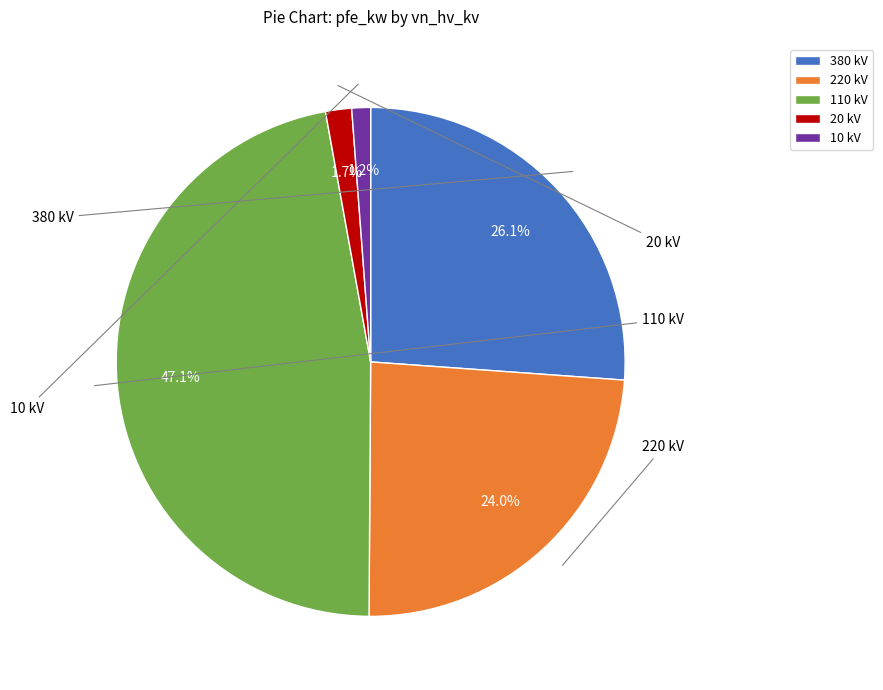

Which slice is the largest?

110 kV